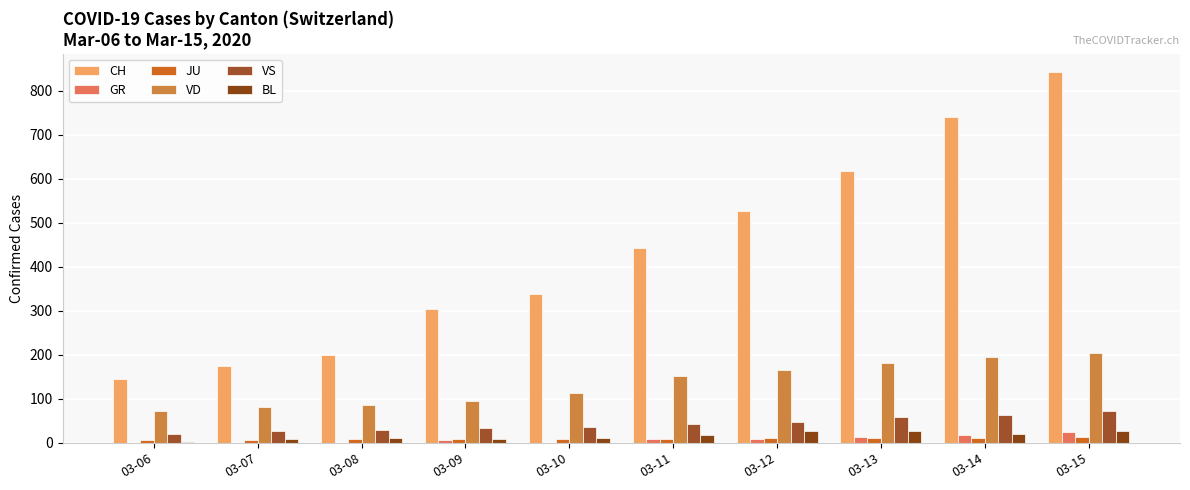

What is the maximum value shown in the chart?

842